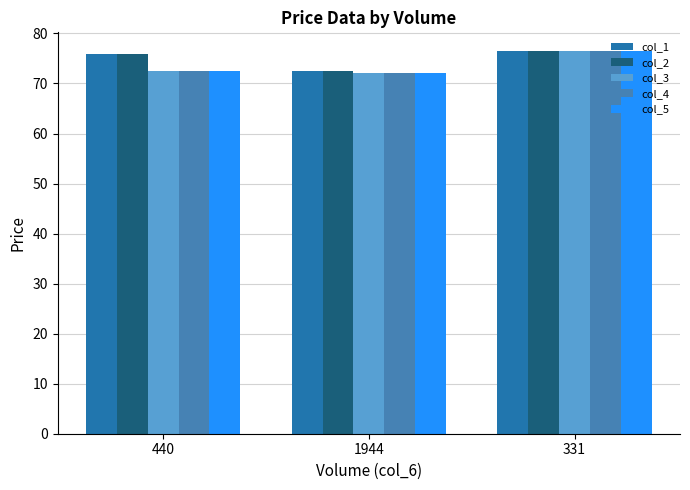

At 331, list the series in order from largest to smallest.

col_1, col_2, col_3, col_4, col_5